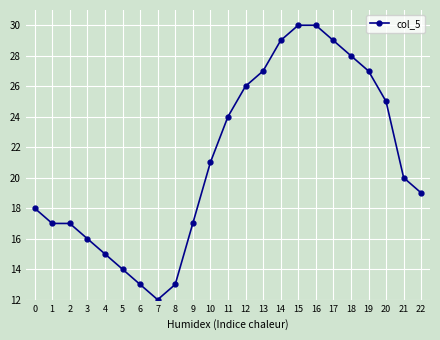

The chart shows a value of 29 at 14. True or false?

True